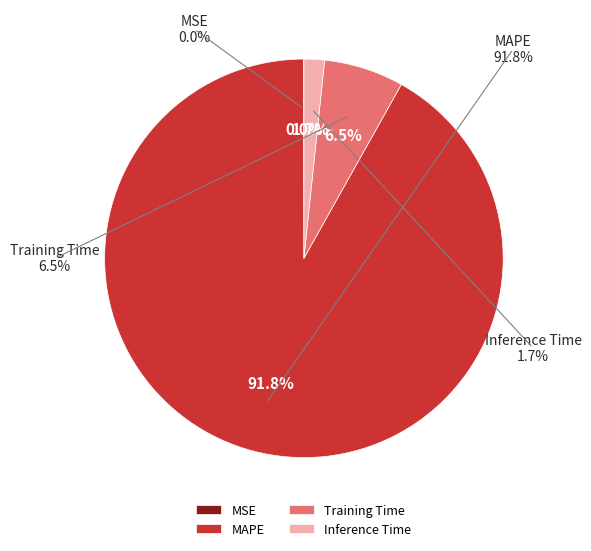

What is the smallest slice in the pie chart?

MSE